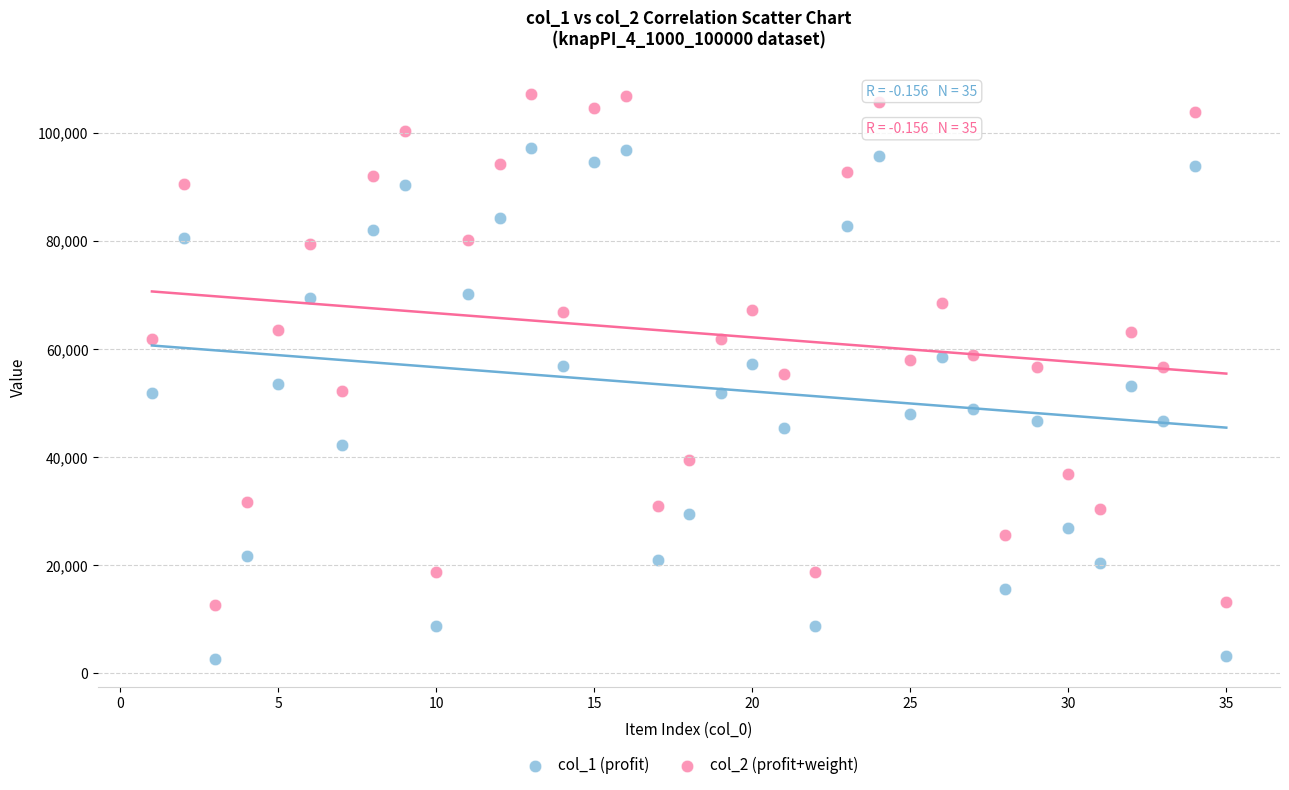

Across all data points, what is the range of Y values (max minus min)?

104502